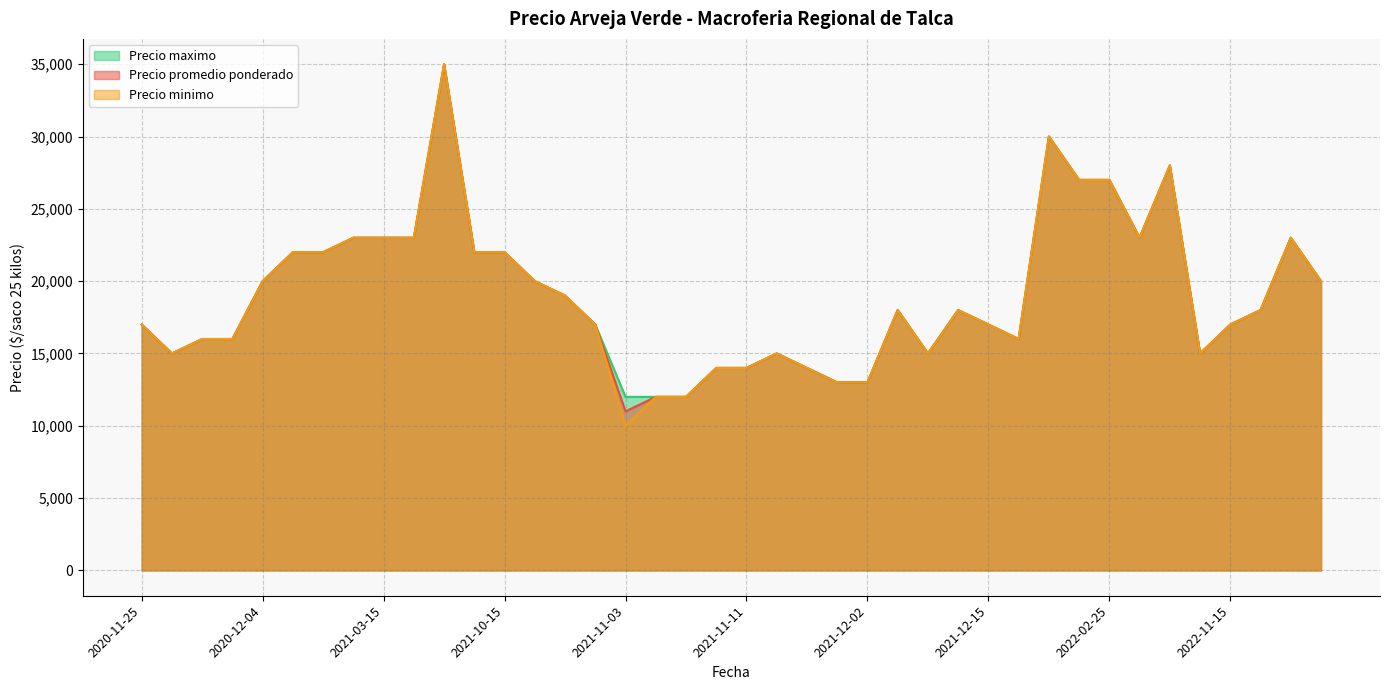

What is the difference between the maximum and minimum values in the Precio minimo series?

25000